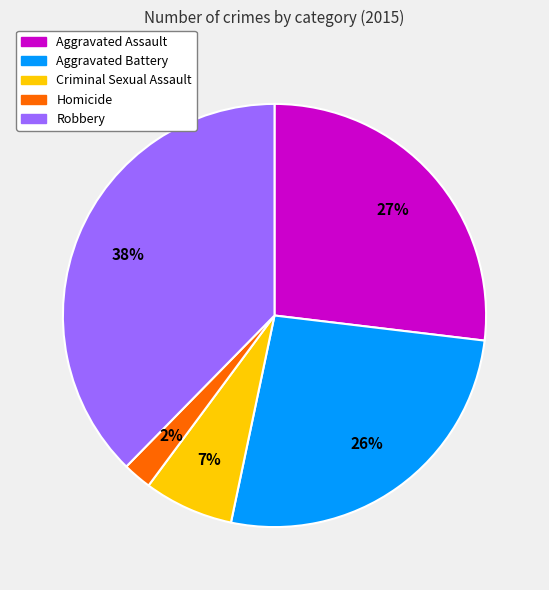

Combined, do Robbery and Aggravated Assault account for over 50%?

Yes